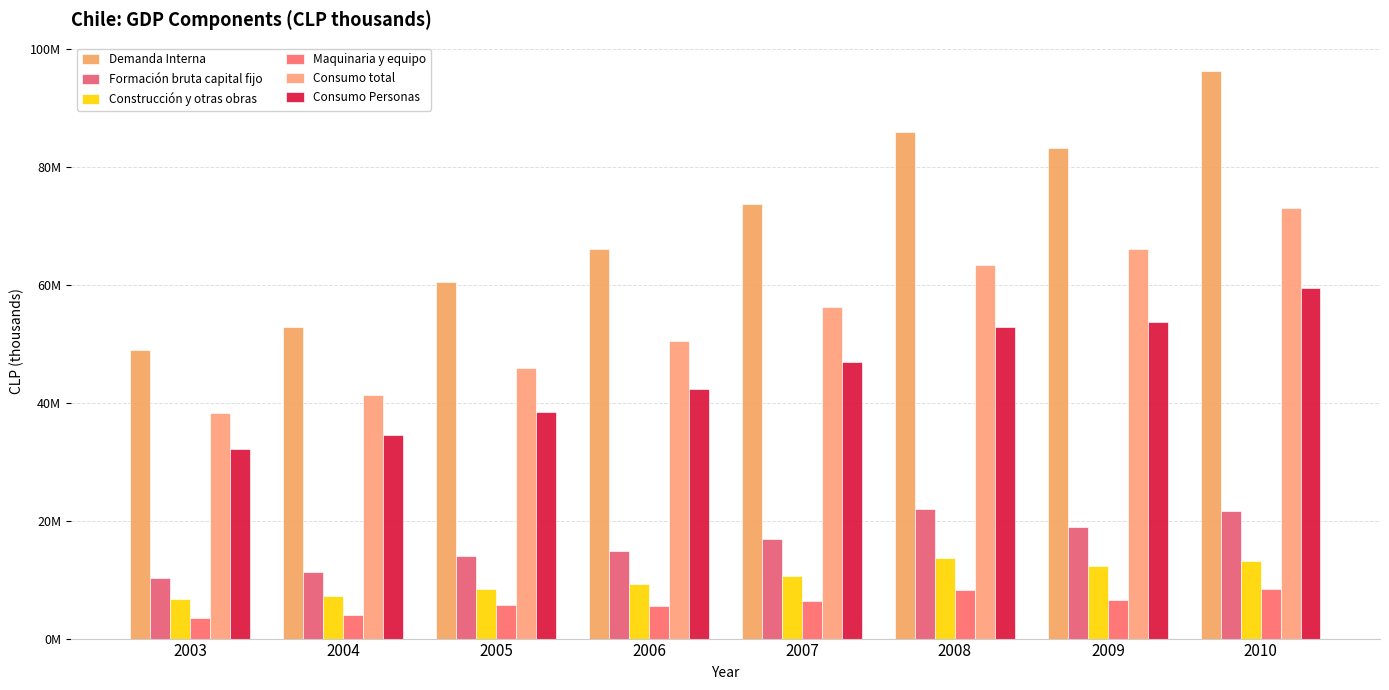

What is the greatest value displayed?

96346099